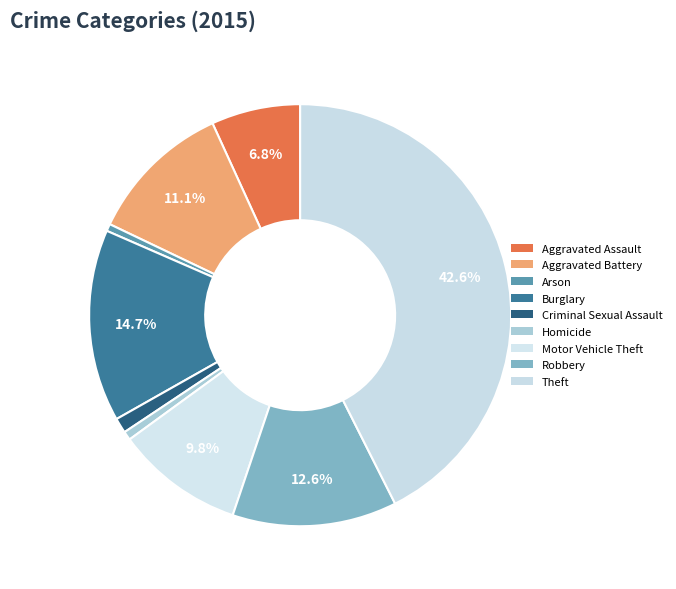

To the nearest percent, what is the combined percentage of Criminal Sexual Assault and Aggravated Battery?

12%